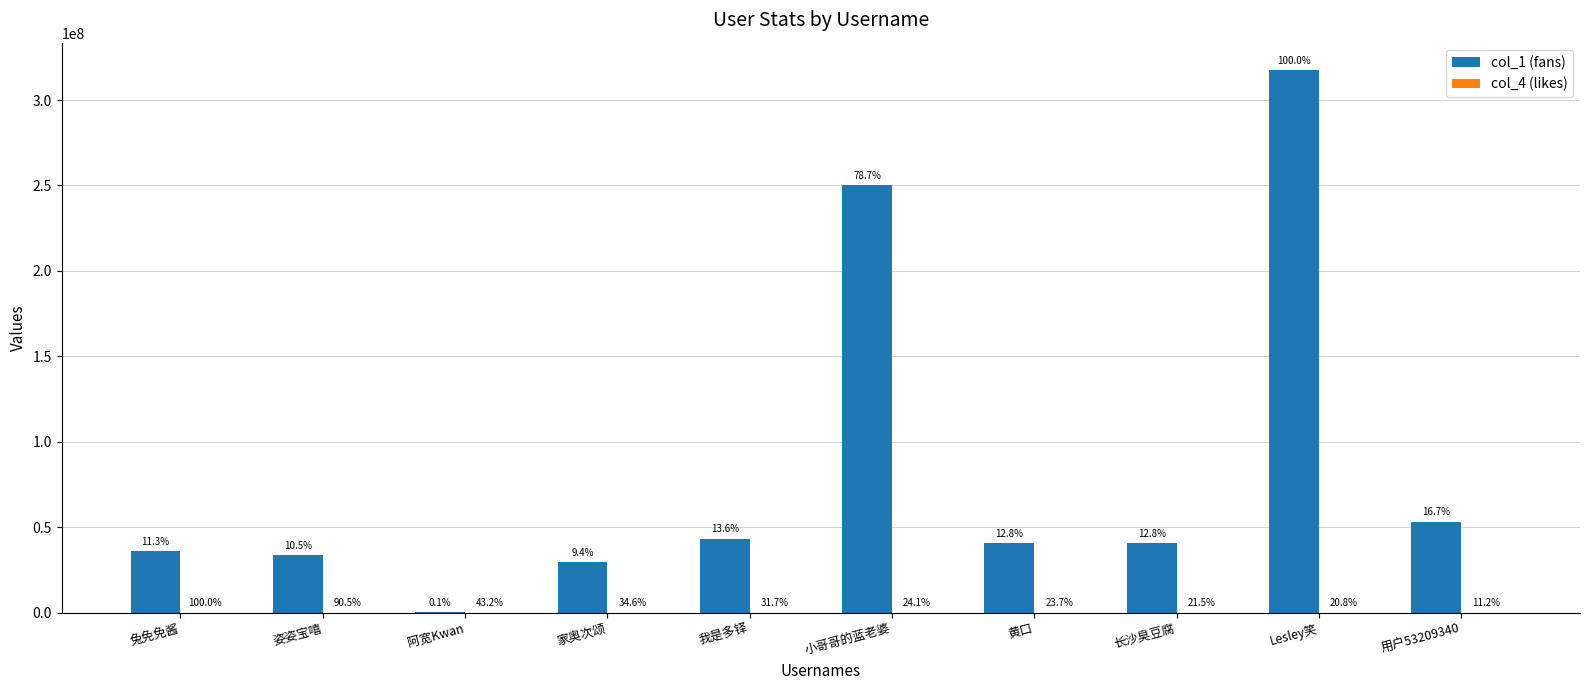

The col_4 (likes) series shows 781 at Lesley笑. True or false?

True